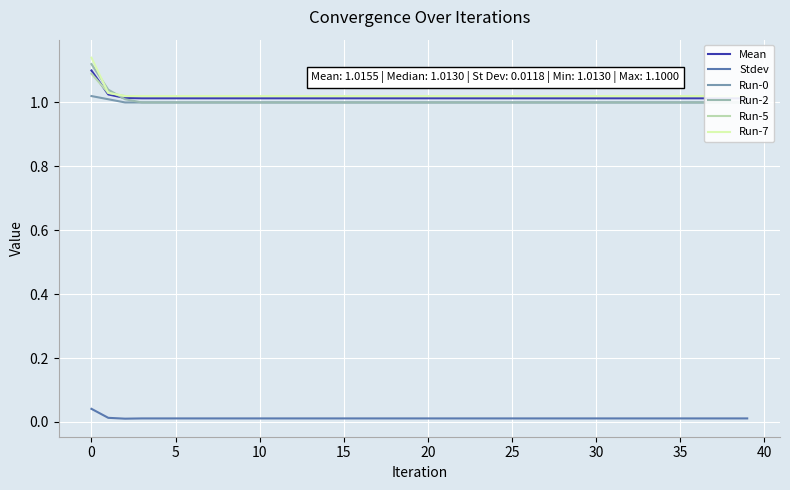

Count the Run-5 values in the range 1 to 2.

40